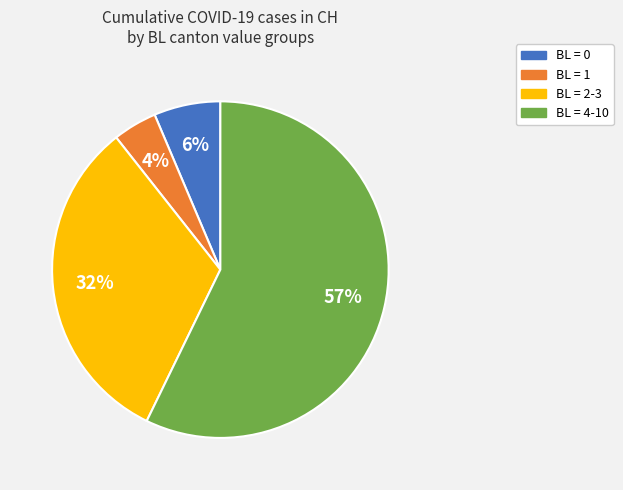

How many segments does this pie chart have?

4